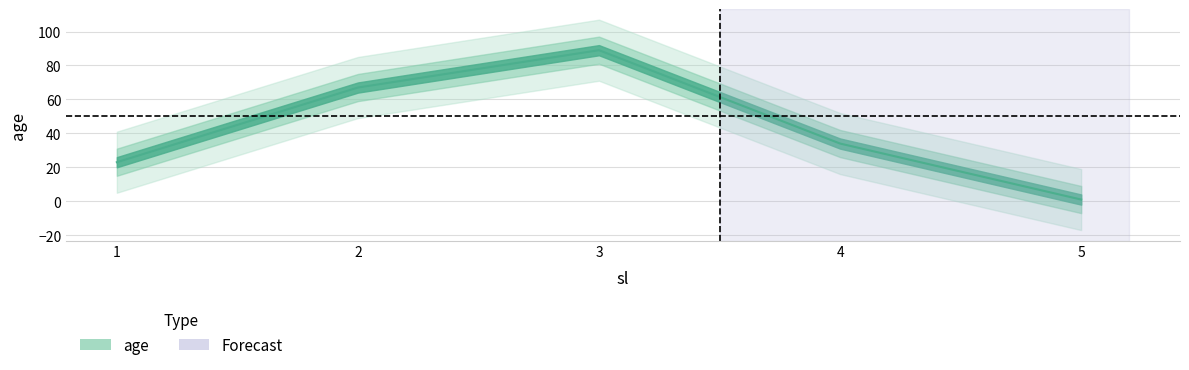

At which category does the chart reach its peak across all series?

3